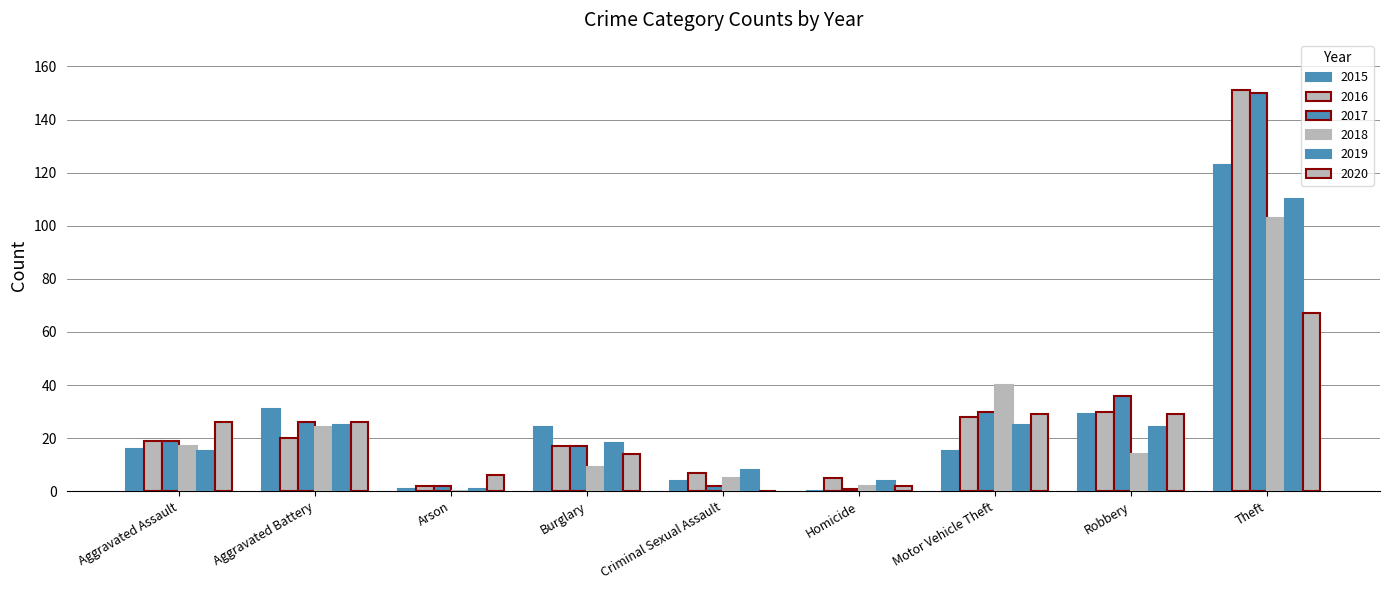

What is the label of the 9th bar from the right?

Aggravated Assault